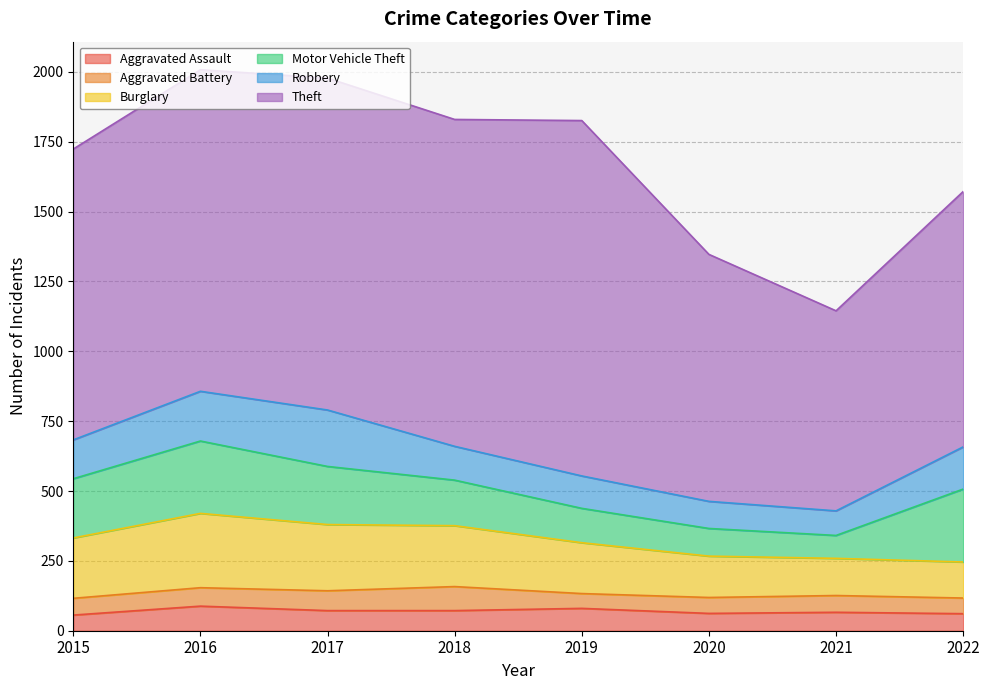

Which label corresponds to the smallest value in the chart?

2019